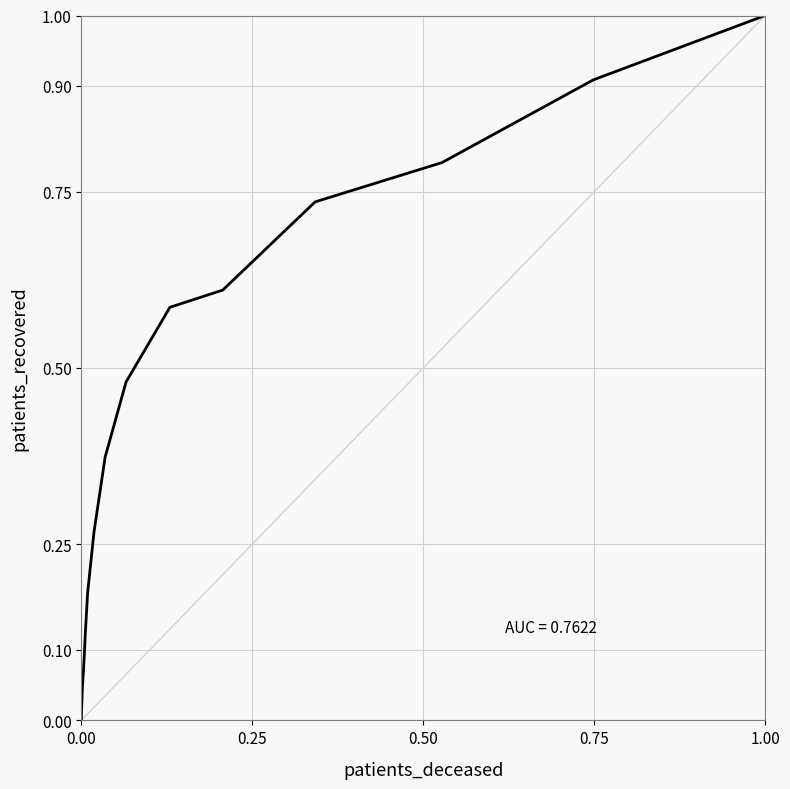

Does the chart display data point markers on the line(s)?

No